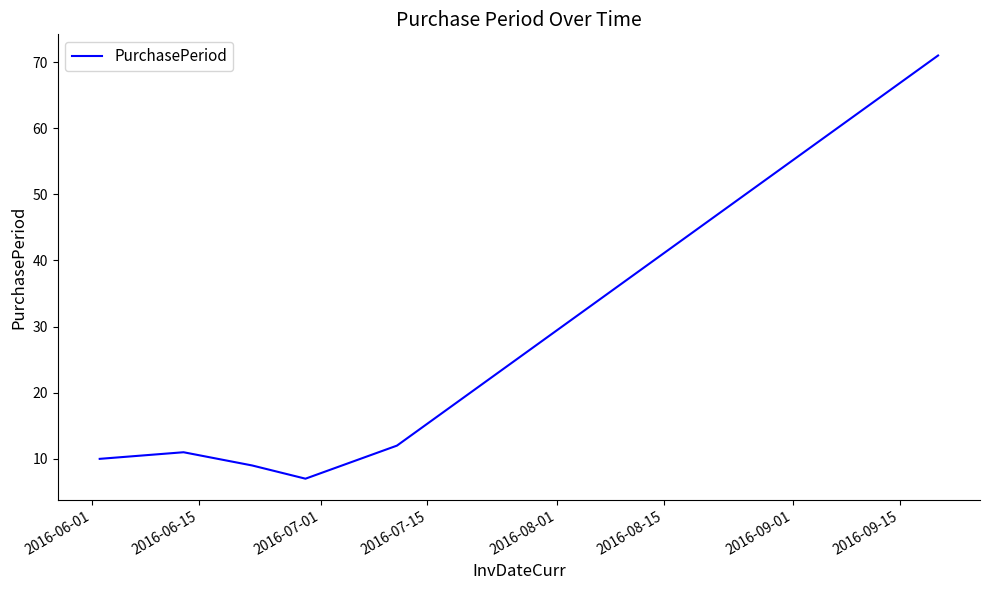

What is the maximum value shown in the chart?

71